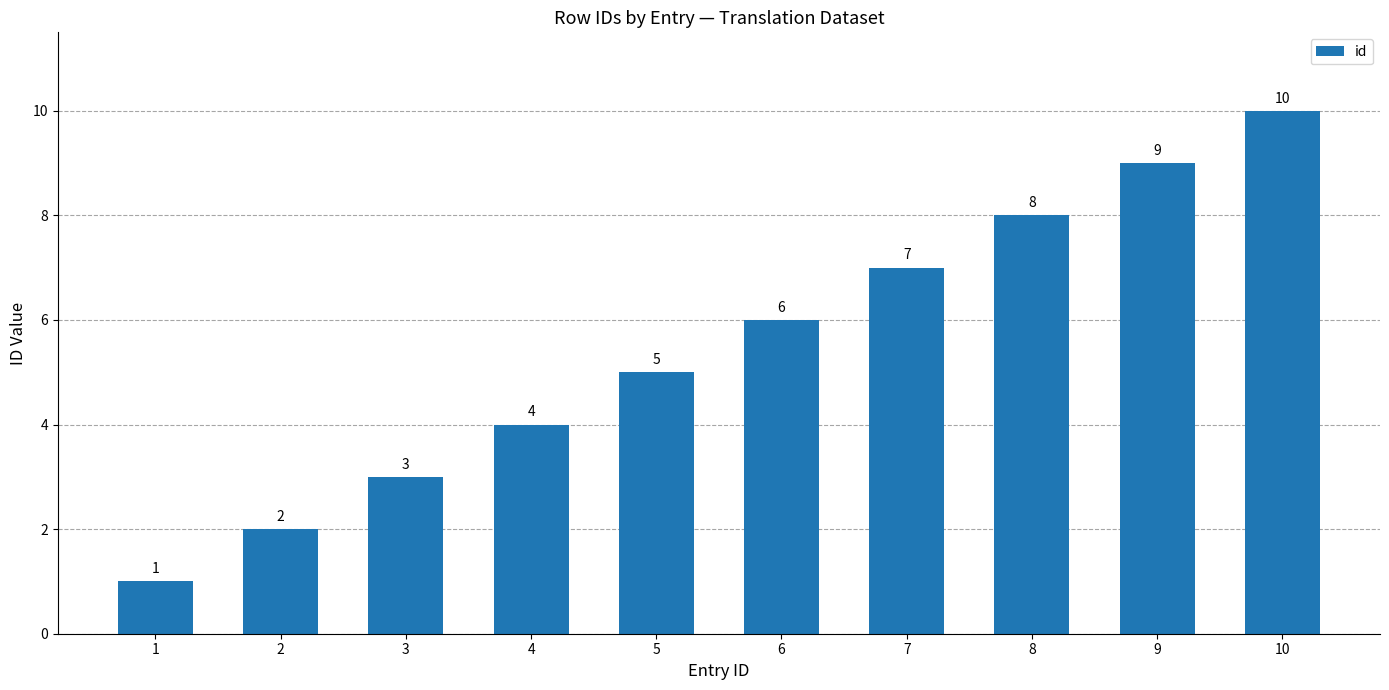

Which has a higher value, 3 or 4?

4